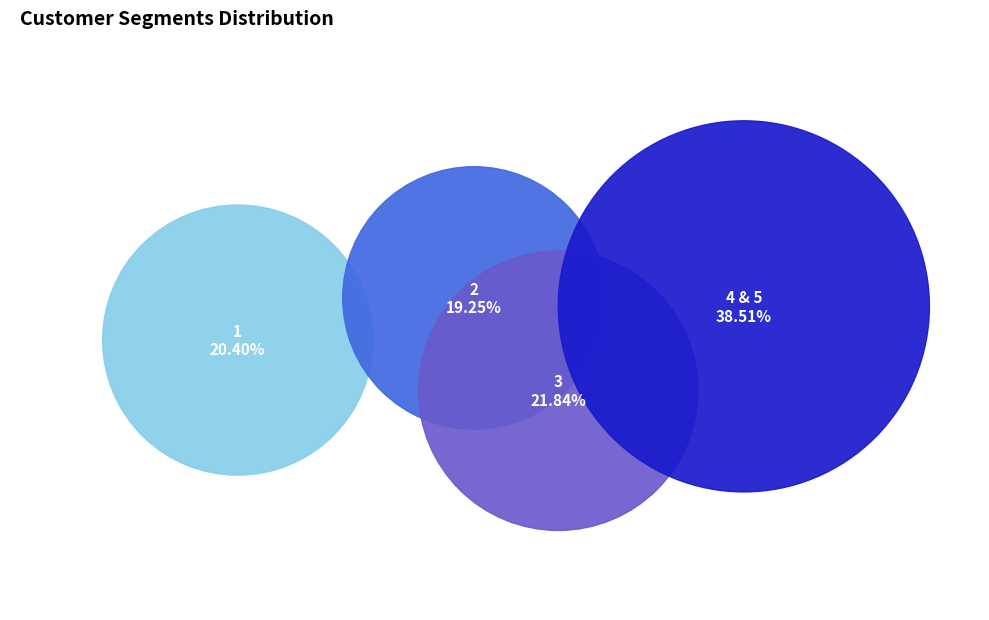

How much of the chart is everything except 1?

79.6%